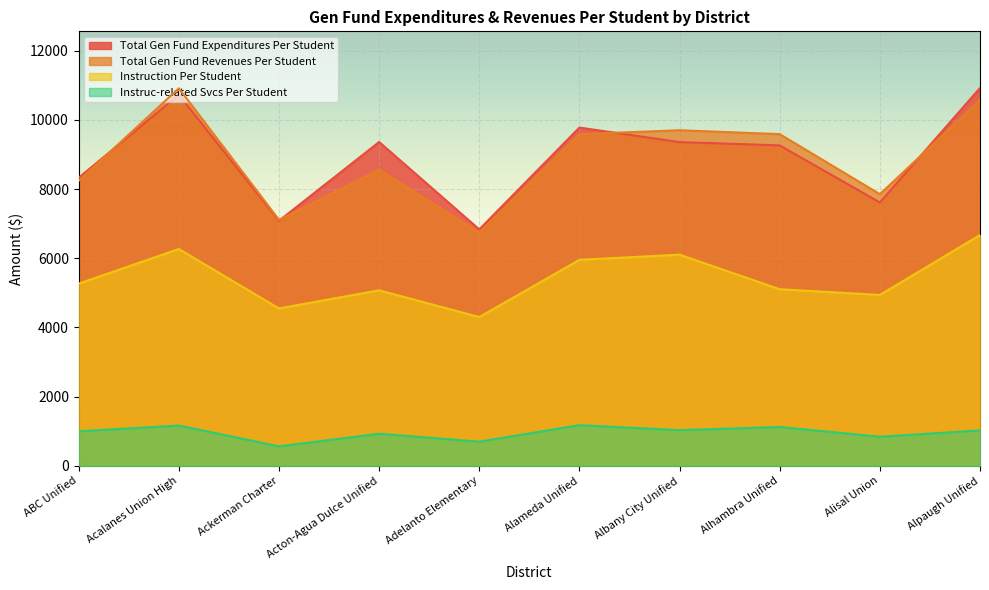

Reading left to right, list all the values displayed in this chart.

Total Gen Fund Expenditures Per Student: 8329	10728	7086	9363	6836	9780	9360	9264	7615	10924
Total Gen Fund Revenues Per Student: 8240	10915	7112	8560	6745	9590	9703	9590	7854	10576
Instruction Per Student: 5267	6269	4550	5075	4301	5955	6105	5105	4941	6672
Instruc-related Svcs Per Student: 999	1164	563	927	698	1175	1030	1123	841	1023